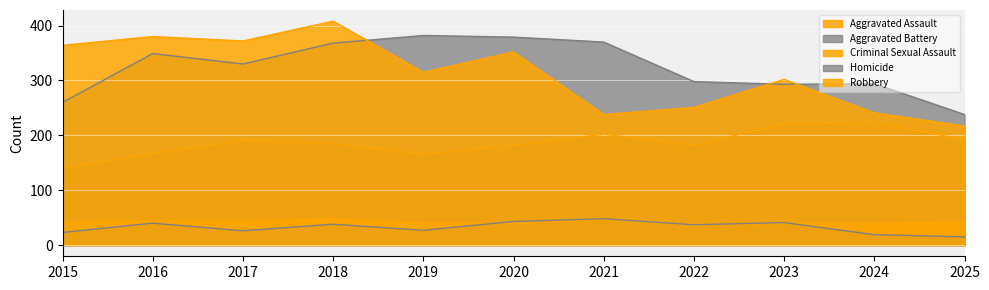

Reading left to right, what are all the values shown in this chart?

Aggravated Assault: 2015=140	2016=167	2017=191	2018=185	2019=166	2020=182	2021=202	2022=182	2023=221	2024=224	2025=192
Aggravated Battery: 2015=260	2016=349	2017=330	2018=368	2019=382	2020=379	2021=370	2022=298	2023=293	2024=294	2025=238
Criminal Sexual Assault: 2015=42	2016=45	2017=44	2018=48	2019=40	2020=39	2021=47	2022=36	2023=39	2024=39	2025=43
Homicide: 2015=23	2016=40	2017=26	2018=38	2019=27	2020=43	2021=48	2022=37	2023=41	2024=19	2025=15
Robbery: 2015=364	2016=380	2017=372	2018=408	2019=315	2020=352	2021=238	2022=251	2023=302	2024=241	2025=217